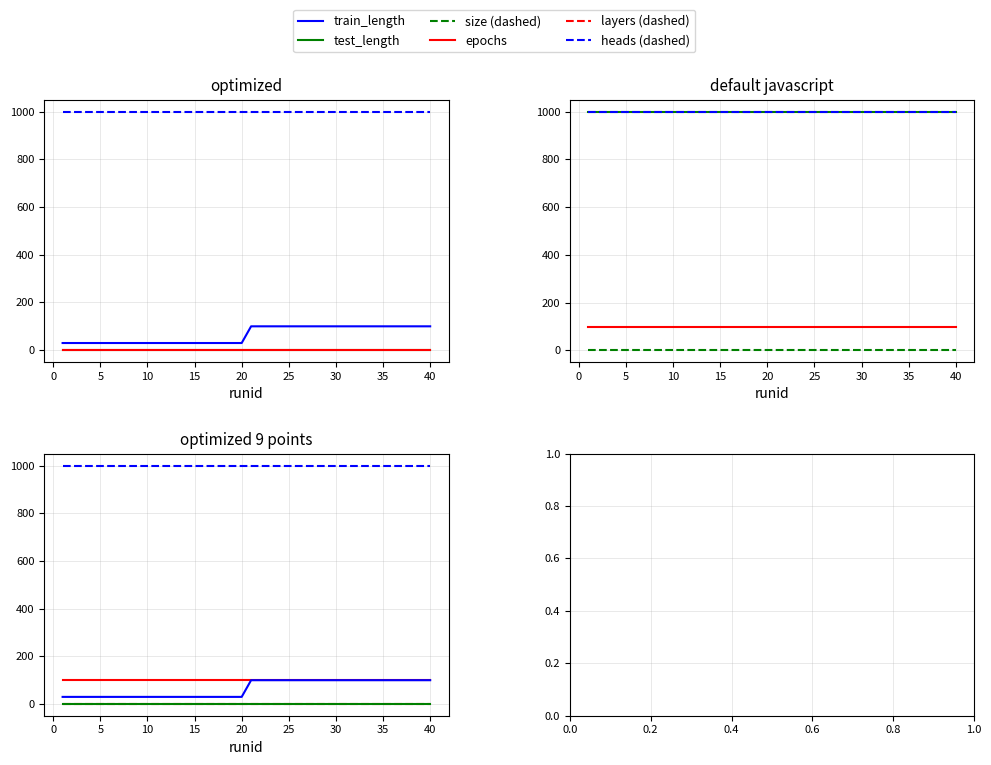

How many lines are shown in the chart?

6